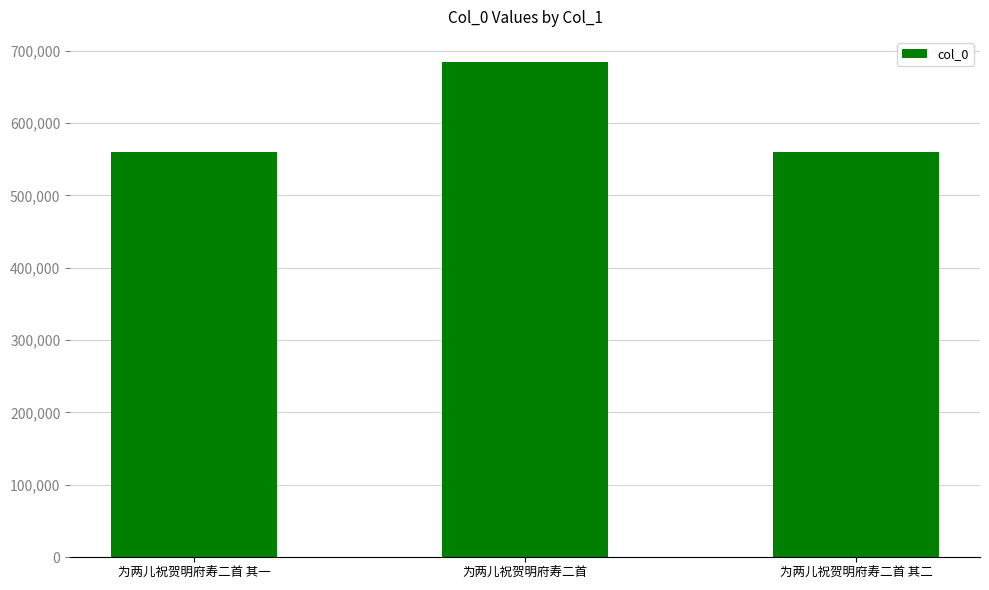

What is the difference between the values at 为两儿祝贺明府寿二首 其一 and 为两儿祝贺明府寿二首?

125054